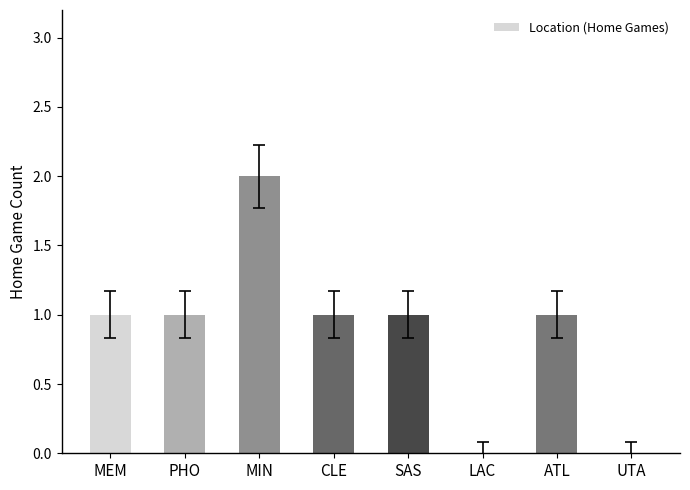

Which label corresponds to the largest value in the chart?

MIN